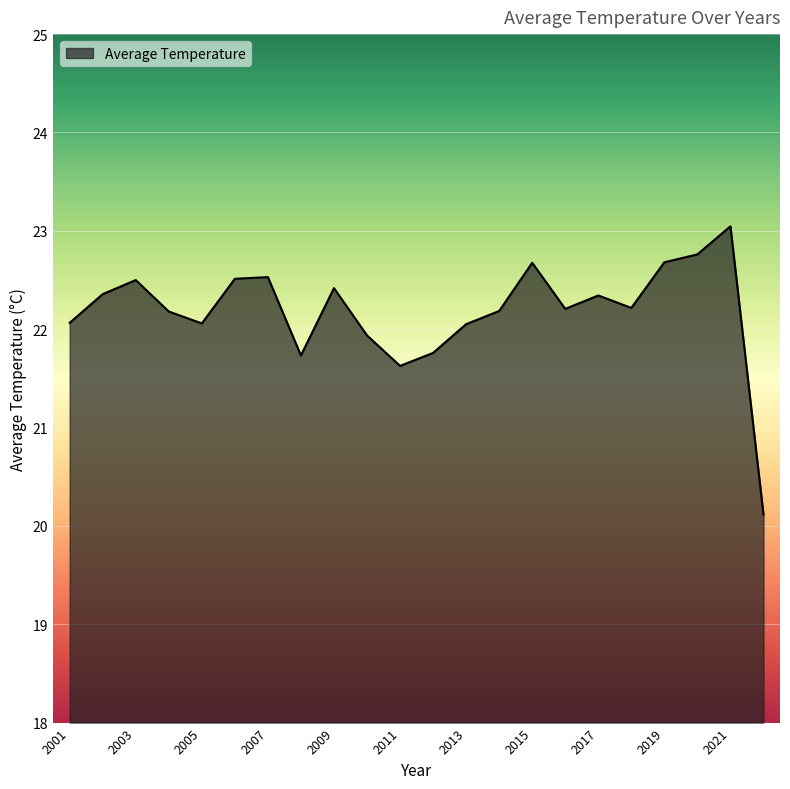

What is the maximum value shown in the chart?

23.0